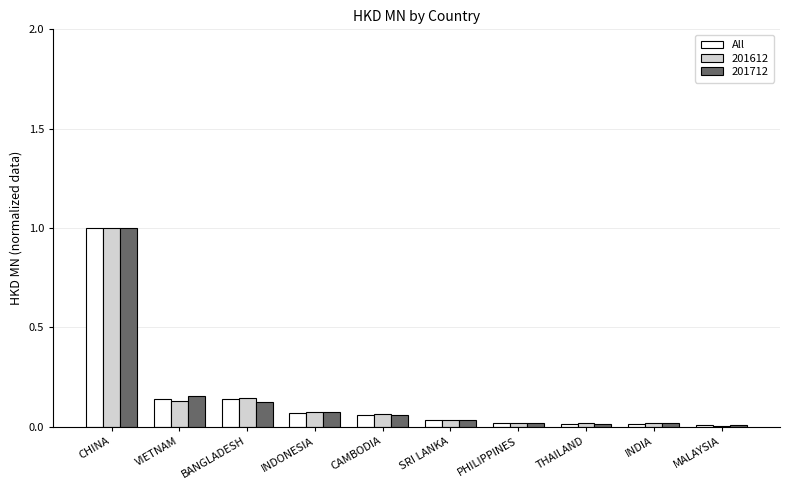

At which category is the sum across all series the highest?

CHINA